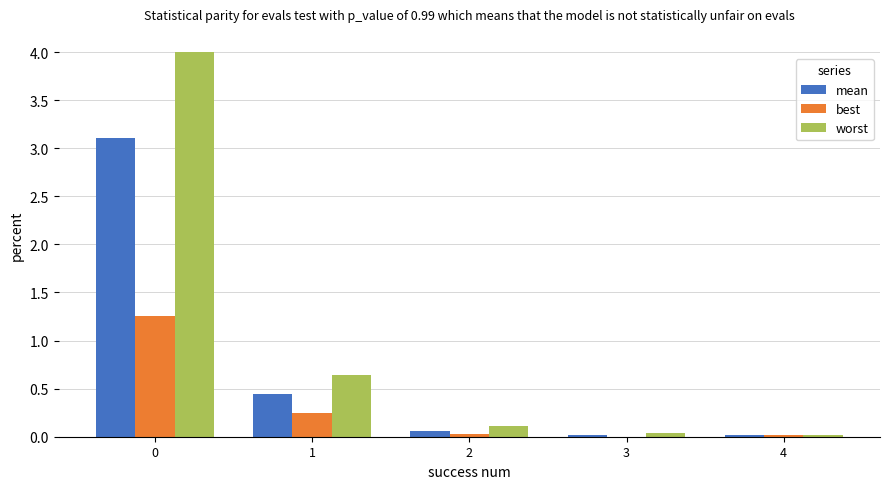

What is the difference between the worst values at 3 and 0?

4.0